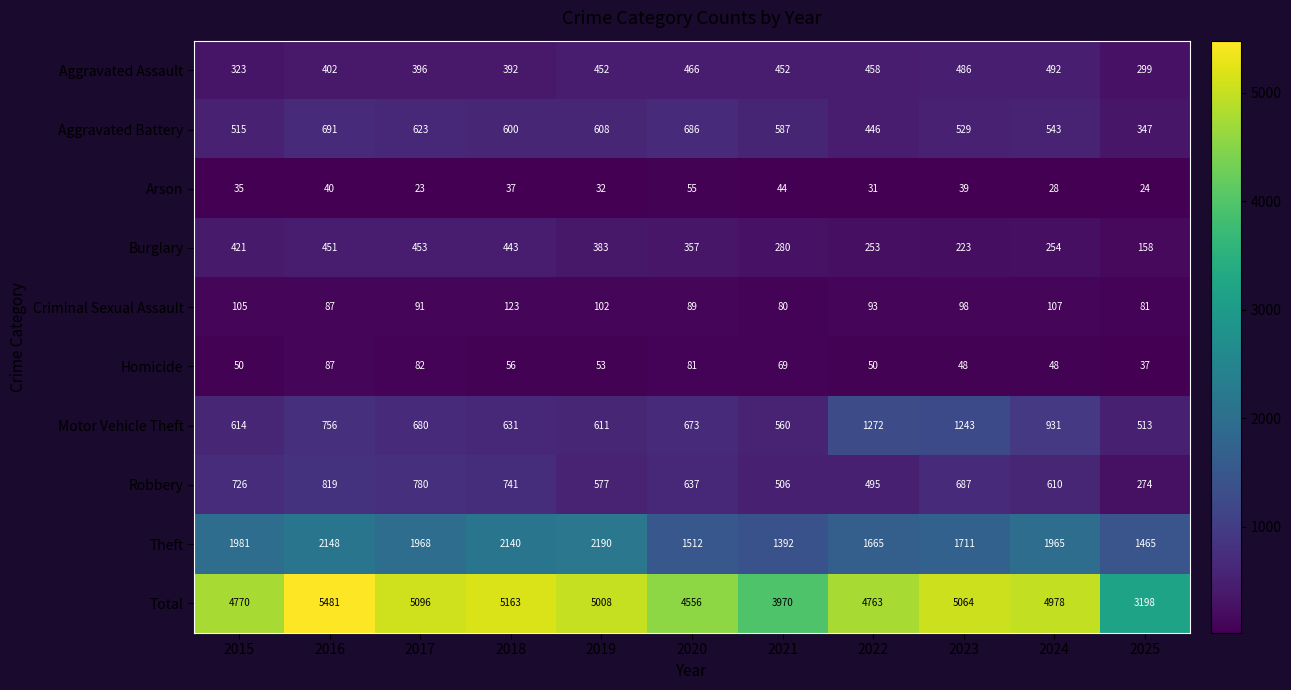

What is the difference between the highest and lowest values at 2020?

4501